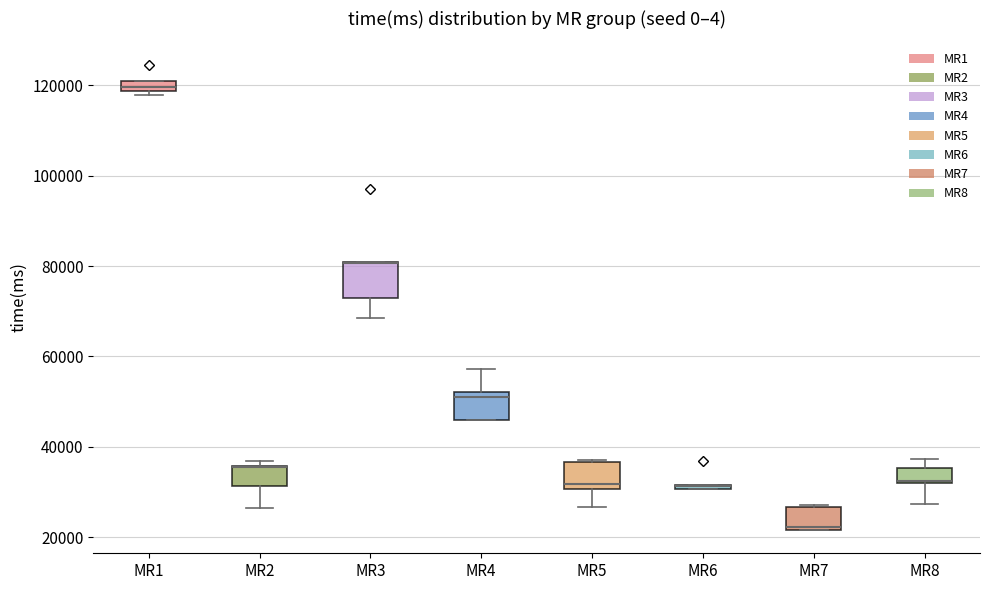

Where does the lower whisker of the box for MR5 end on the y-axis? The values are not printed on the chart, so give them approximately, as read against the axis.

26000